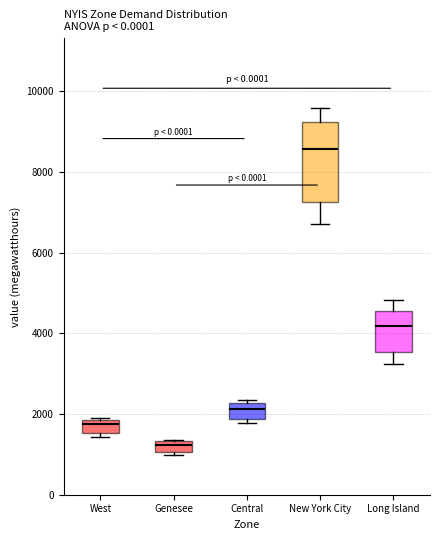

Which box is the tallest, from its lower edge to its upper edge?

New York City